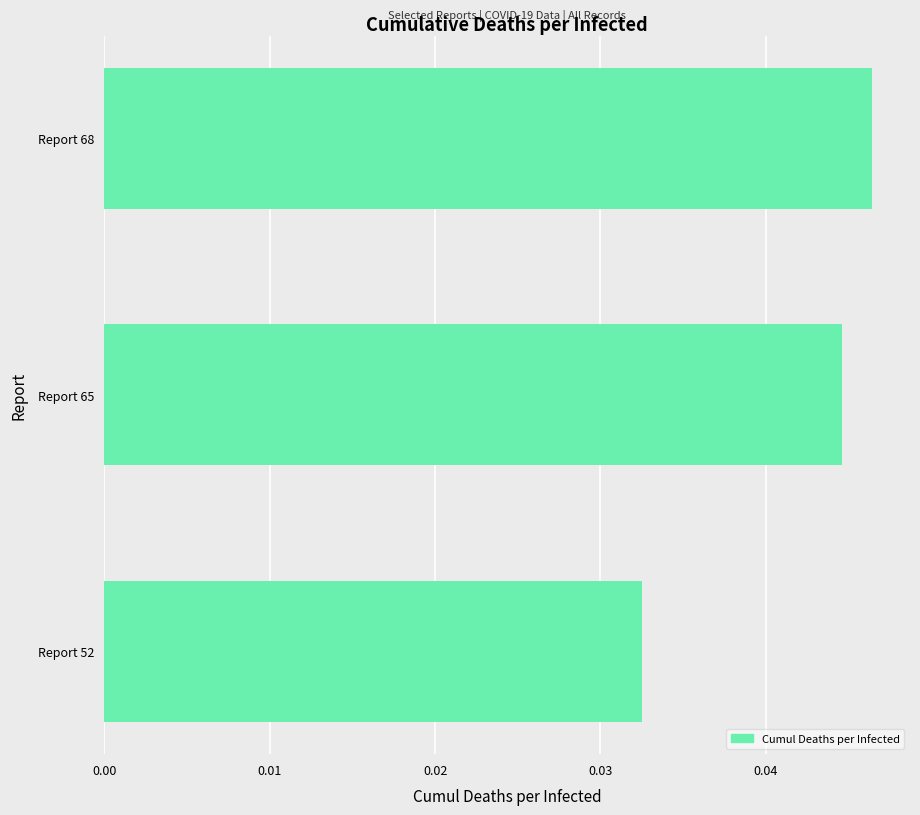

Which category has the lowest value across all series?

Report 52